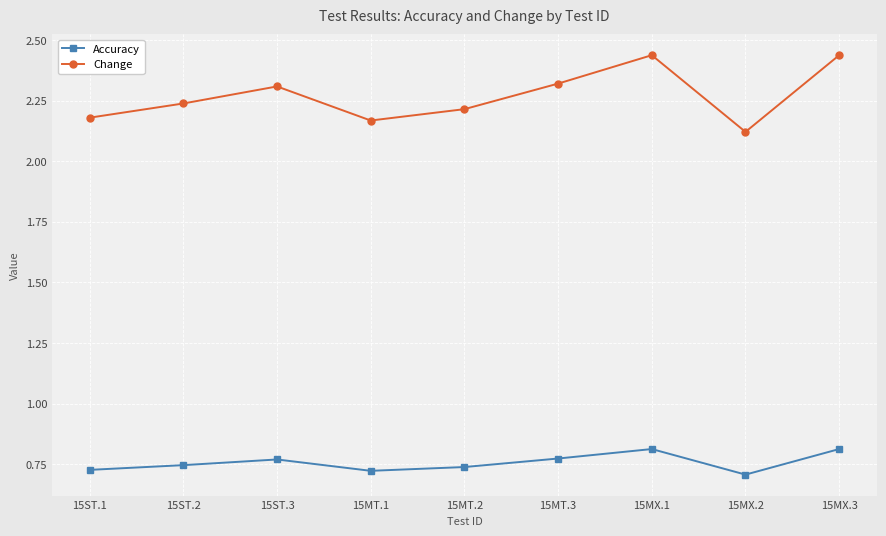

Is it true that Change equals 3.8 at 15MT.1?

False